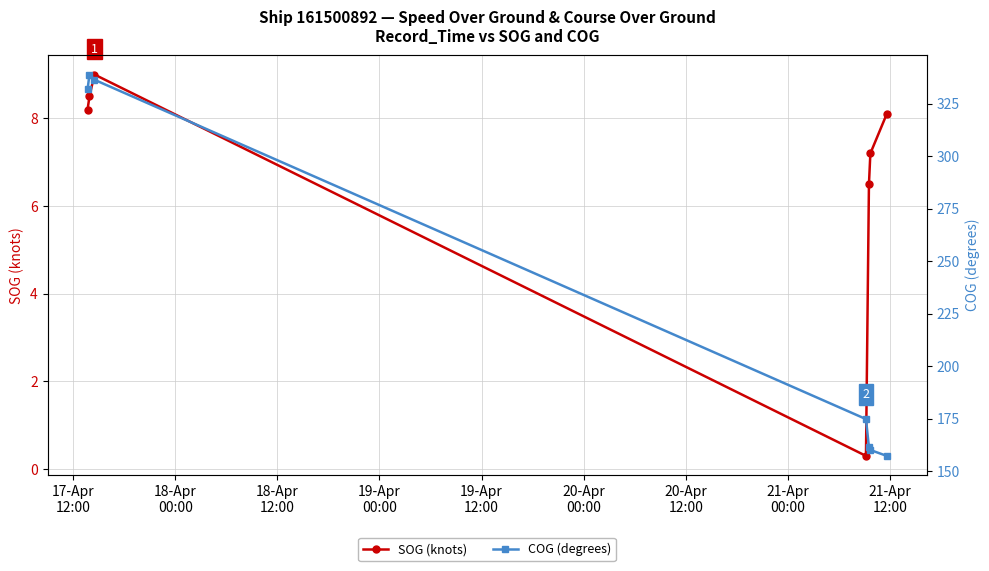

How many interior local valleys does the SOG (knots) series have?

1